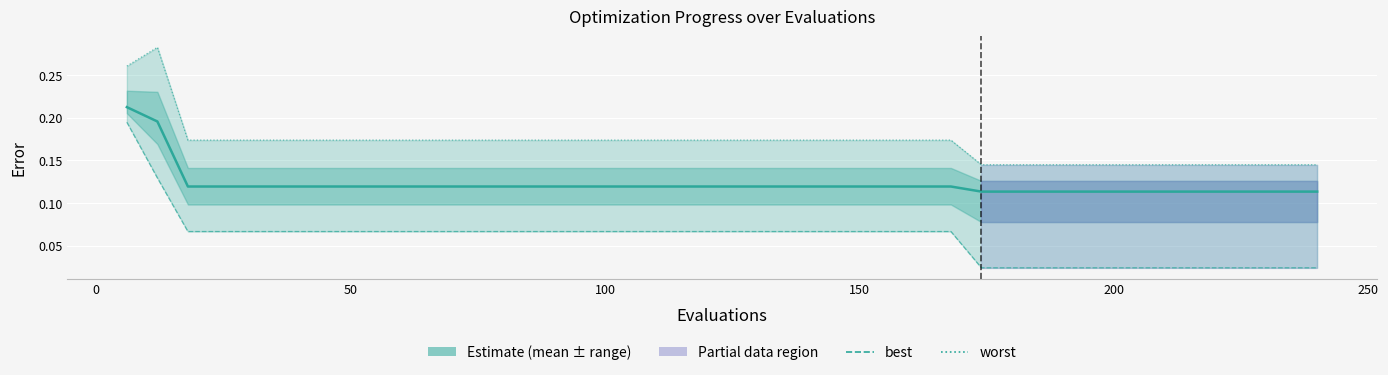

Does the chart display data point markers on the line(s)?

No